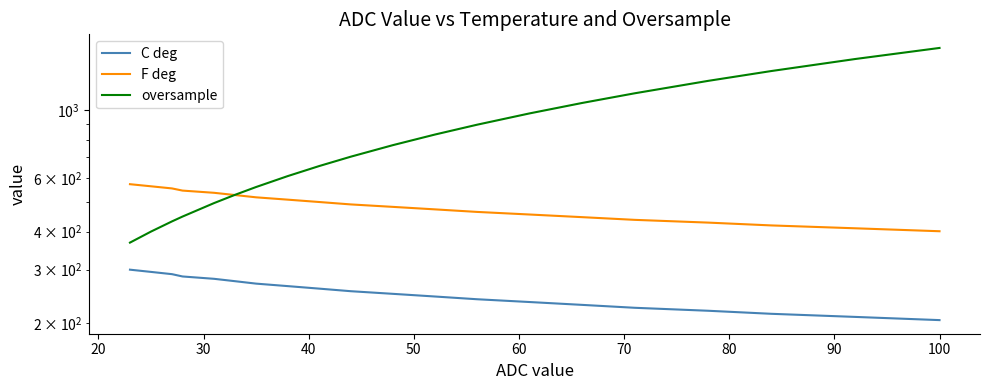

Which series has the largest total across all categories?

oversample